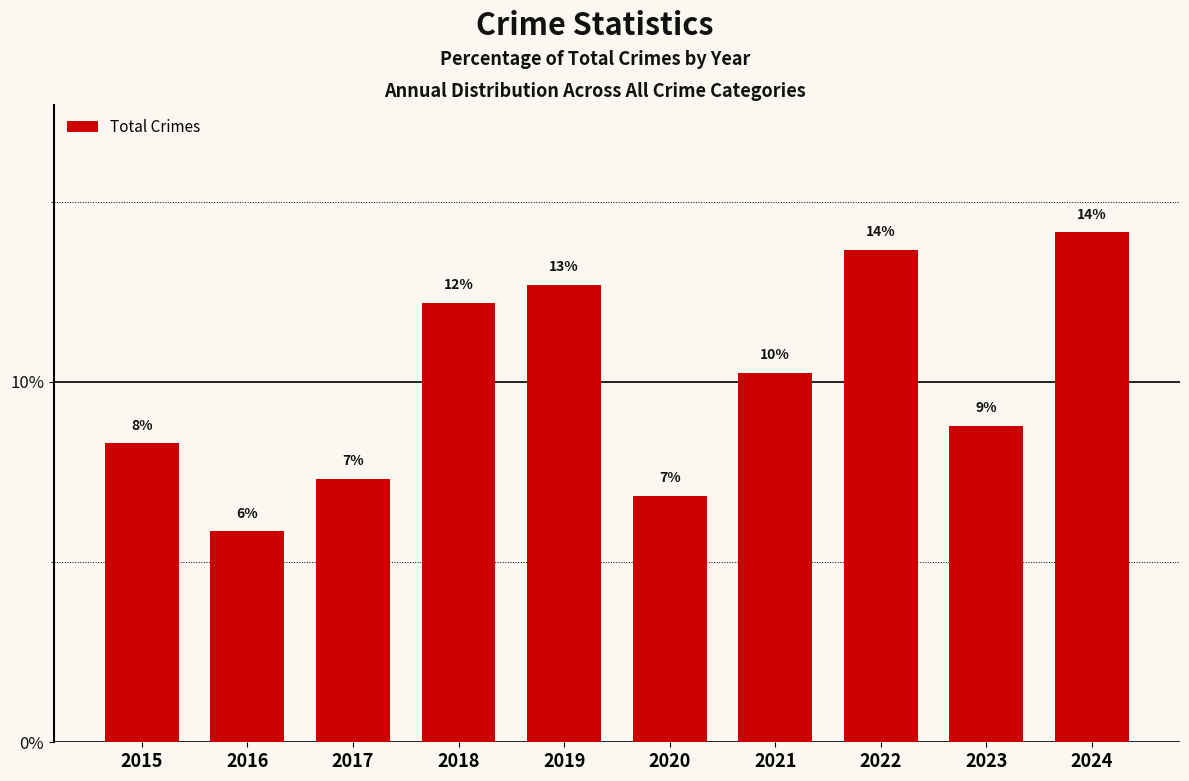

Rank the categories by value from lowest to highest.

2016, 2020, 2017, 2015, 2023, 2021, 2018, 2019, 2022, 2024